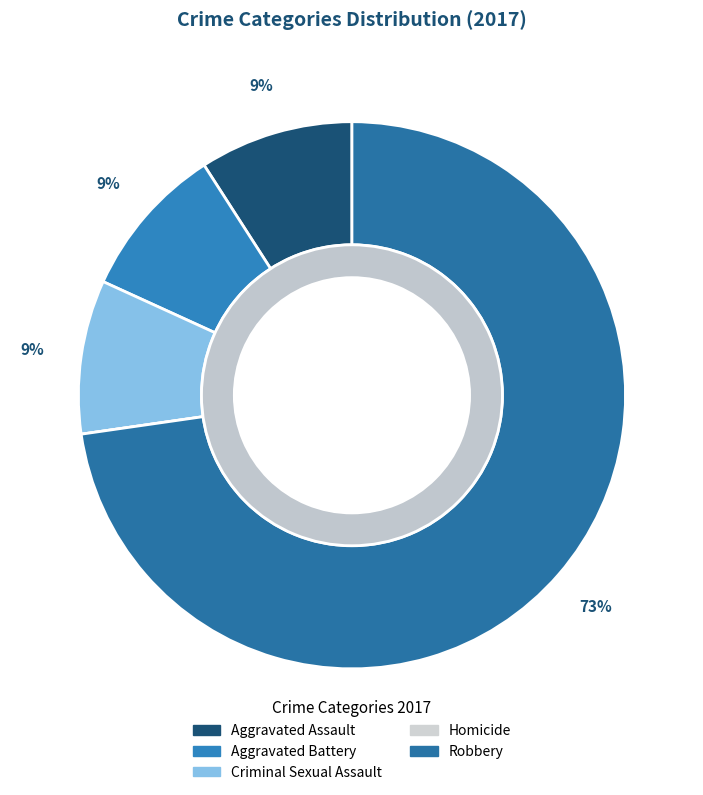

How many segments does this pie chart have?

5